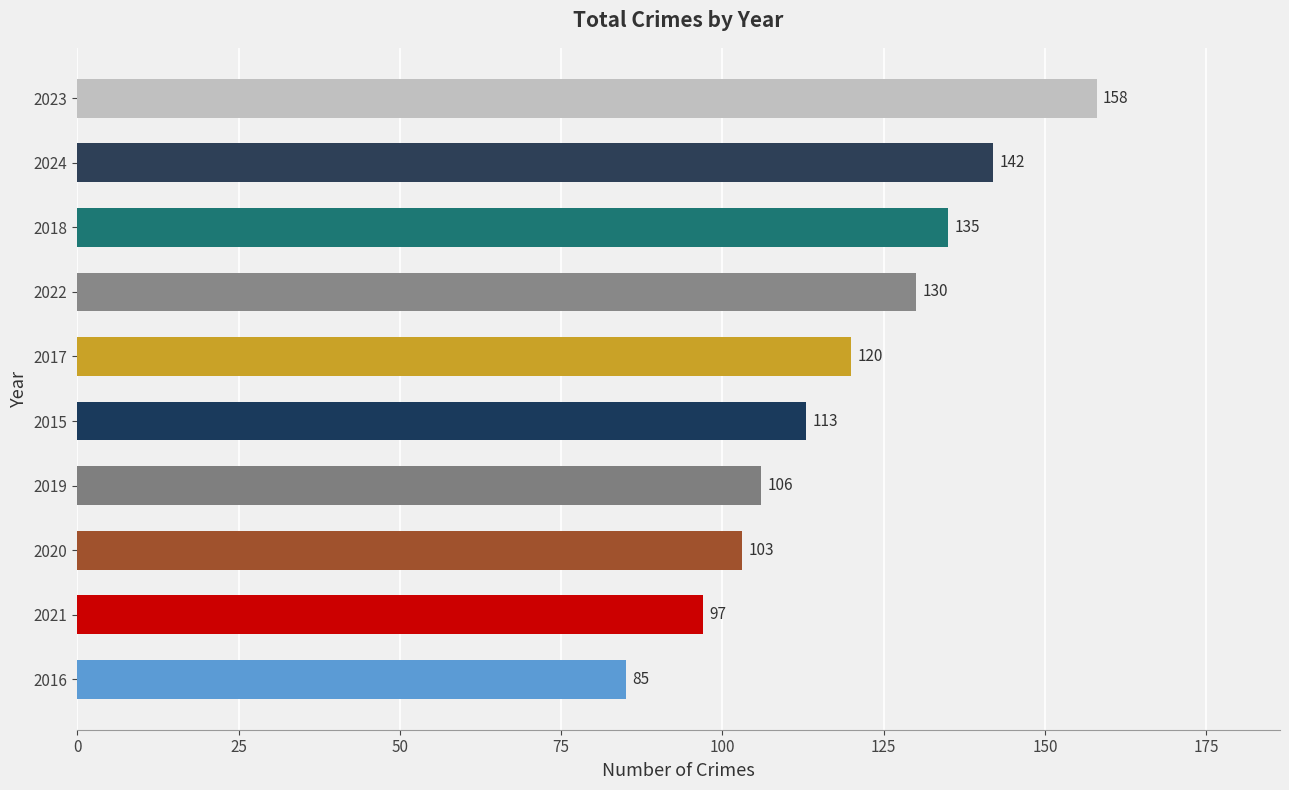

Rank the categories by value from lowest to highest.

2016, 2021, 2020, 2019, 2015, 2017, 2022, 2018, 2024, 2023